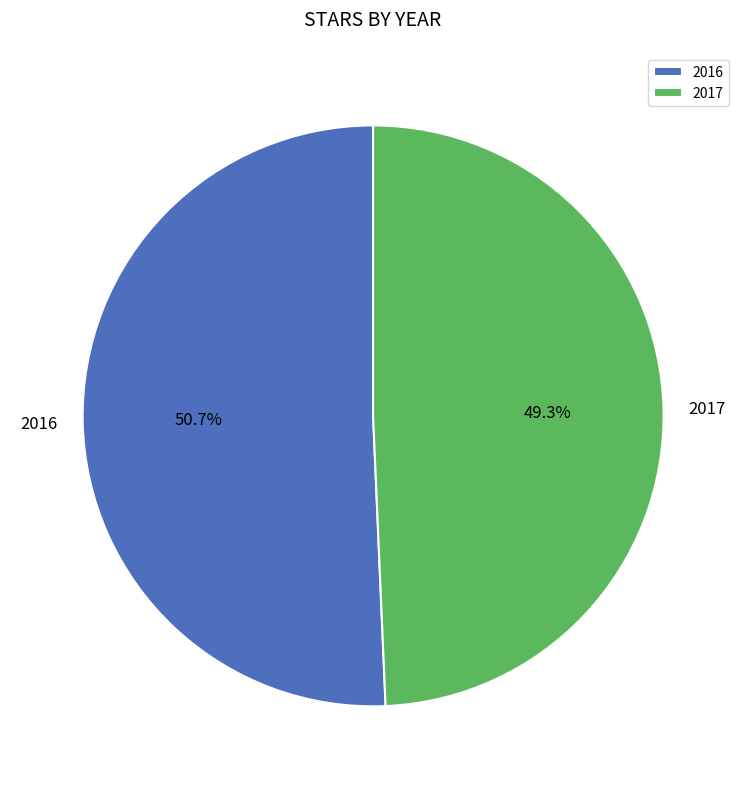

What percentage is NOT represented by 2017?

50.7%